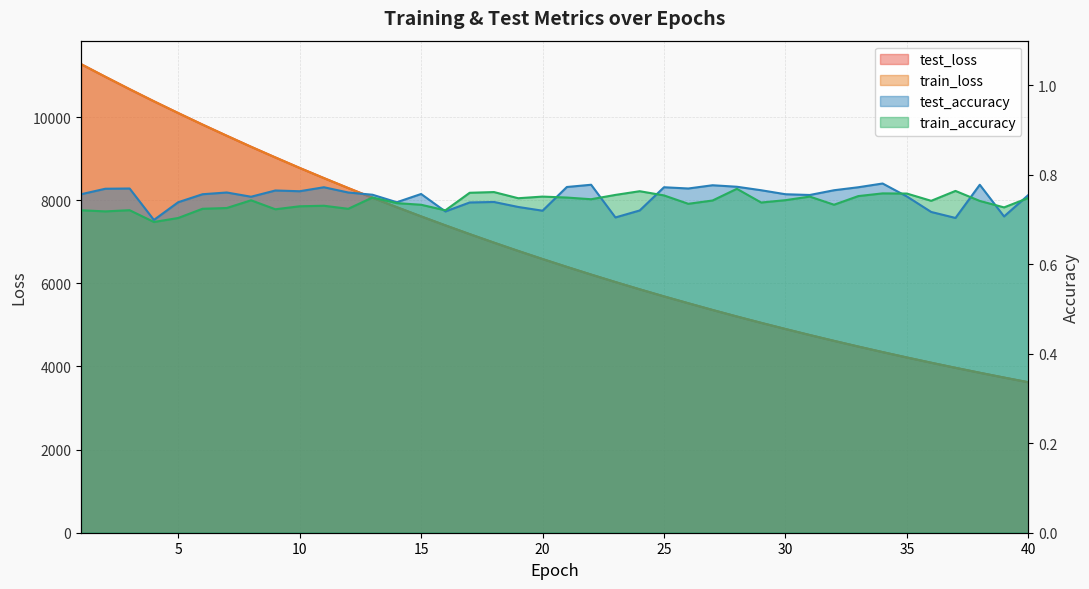

Which label corresponds to the largest value in the chart?

1